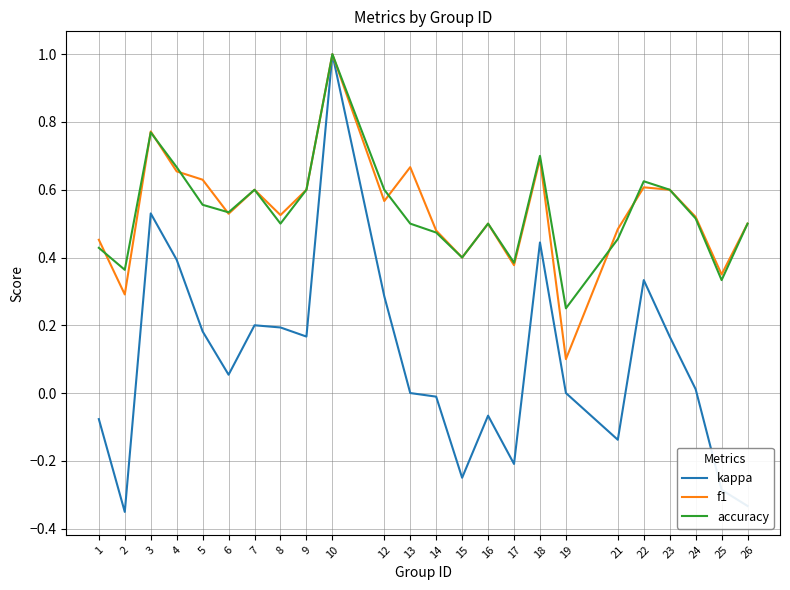

At which category is the sum across all series the highest?

10